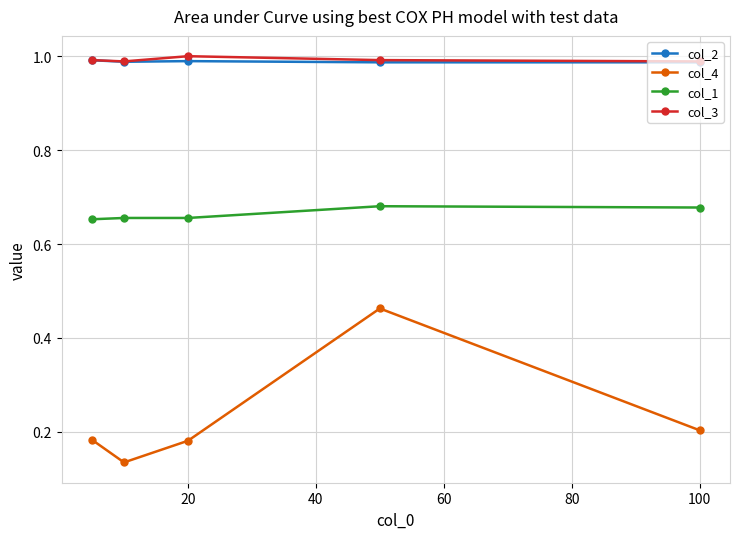

True or false: col_1 has more than 2 interior local peaks.

False